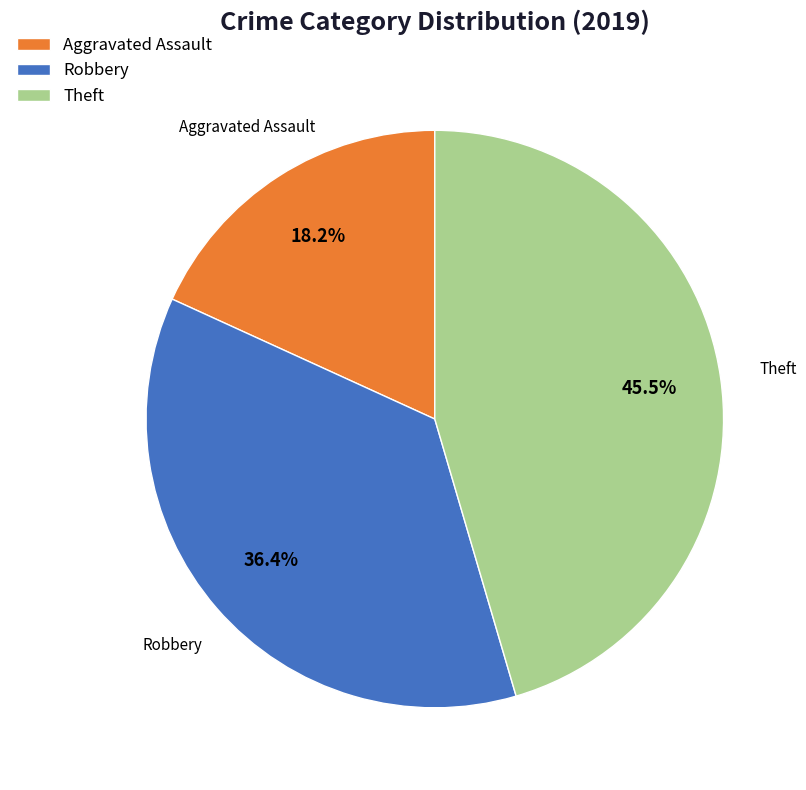

To the nearest percent, what is the difference between the Aggravated Assault and Robbery slice percentages?

18%